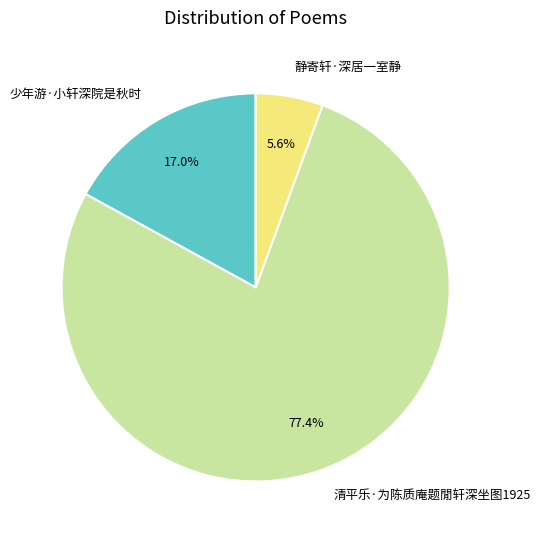

How many segments does this pie chart have?

3